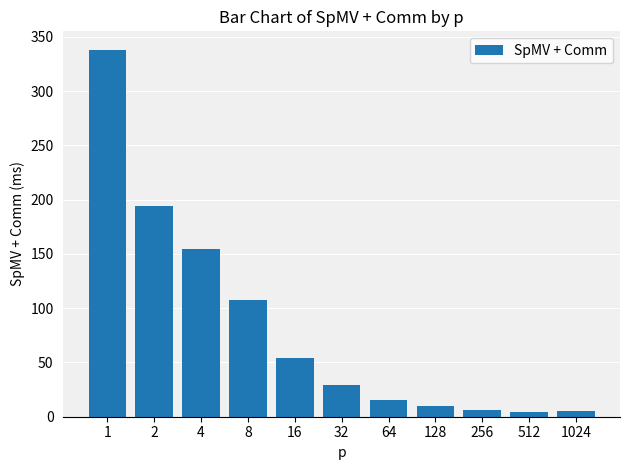

Does the chart contain any negative values?

No